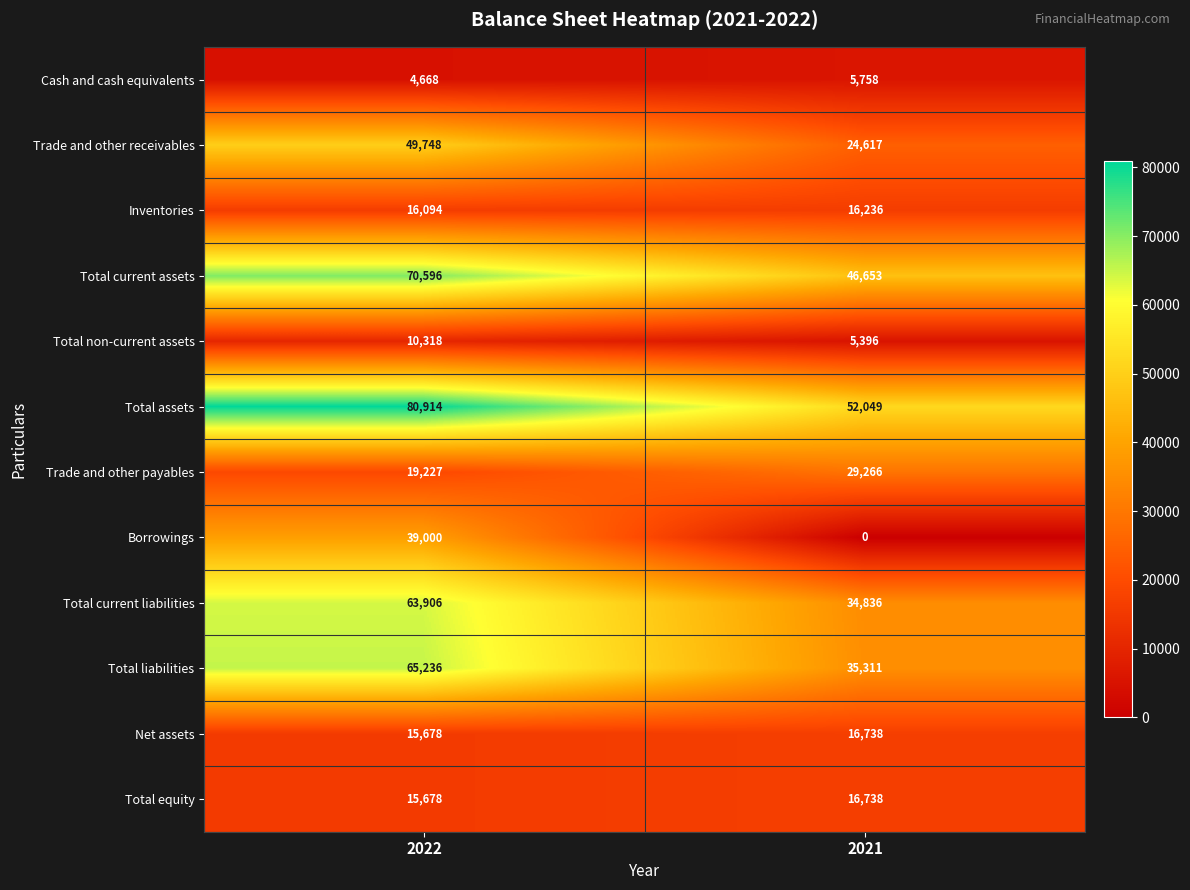

Between 2022 and 2021, which series saw the biggest shift?

Borrowings